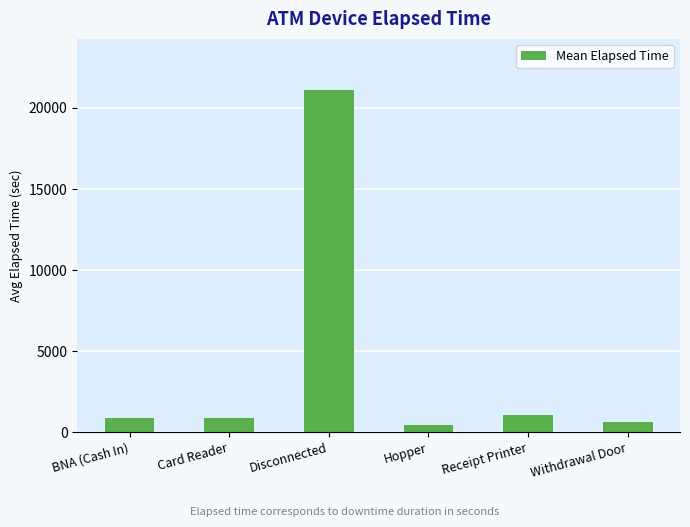

At which category does the chart reach its peak across all series?

Disconnected